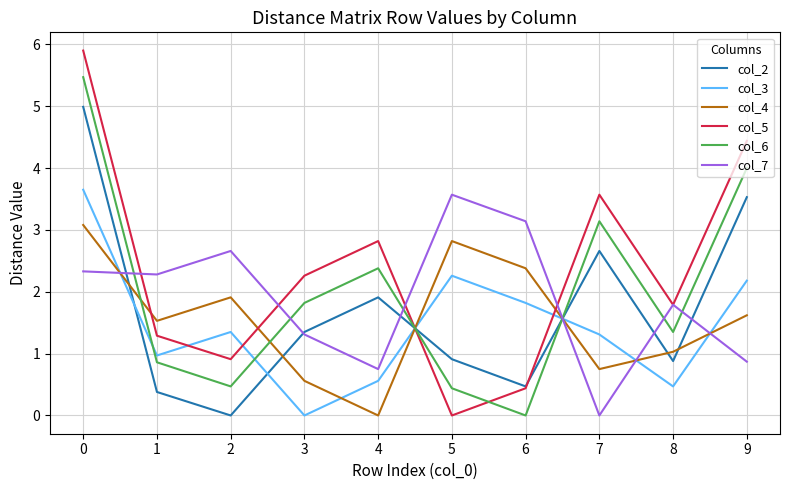

What are all the series names shown in the legend?

col_2, col_3, col_4, col_5, col_6, col_7